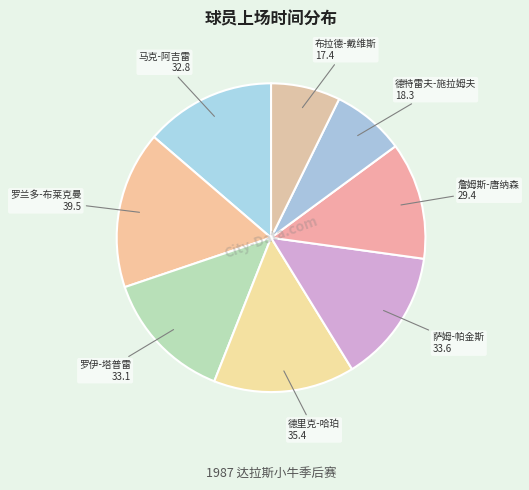

How many segments does this pie chart have?

8